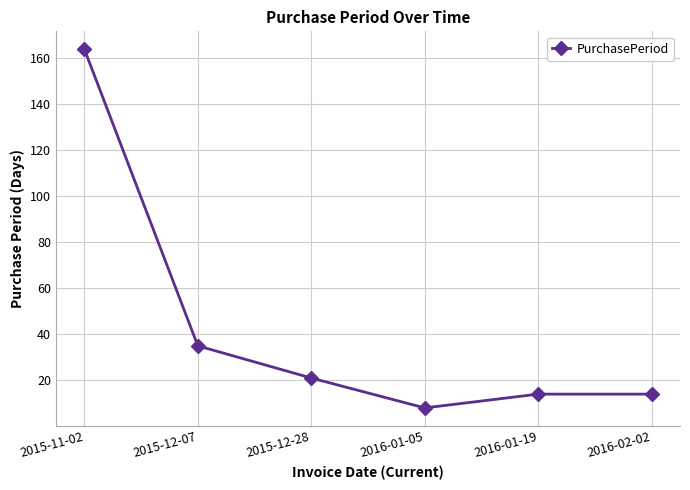

Is it true that the value at 2016-01-05 is 8?

True